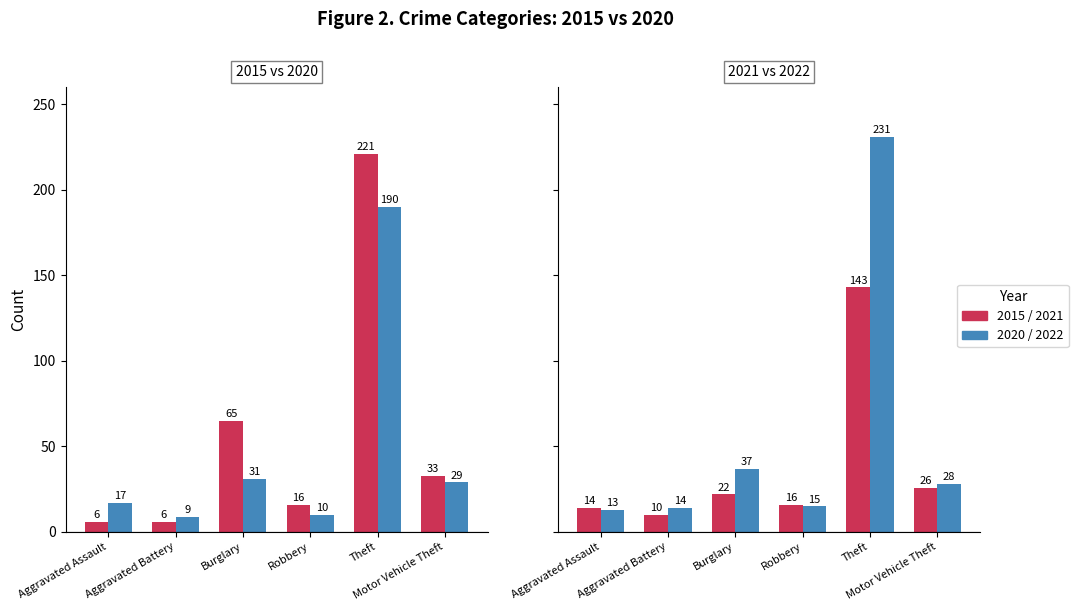

What position from the left is Robbery?

4